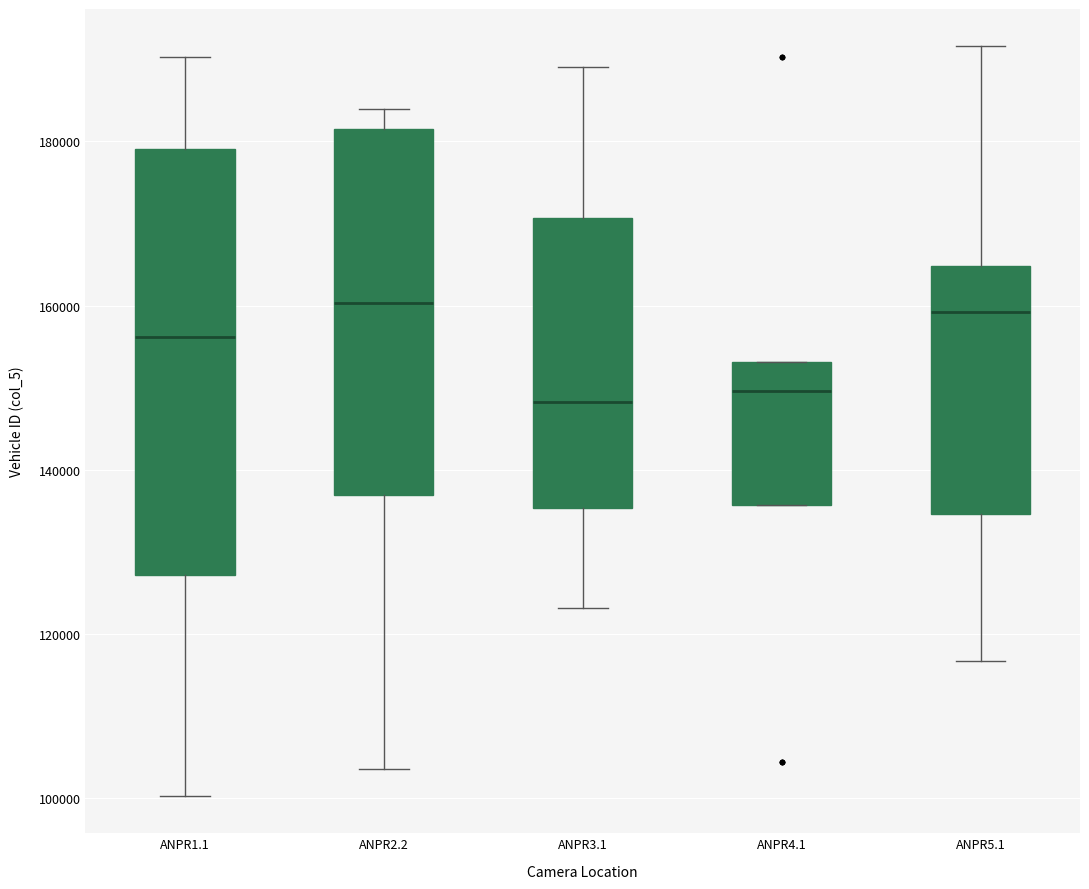

Where is the upper edge of the box for ANPR1.1 on the y-axis? The values are not printed on the chart, so give them approximately, as read against the axis.

180000